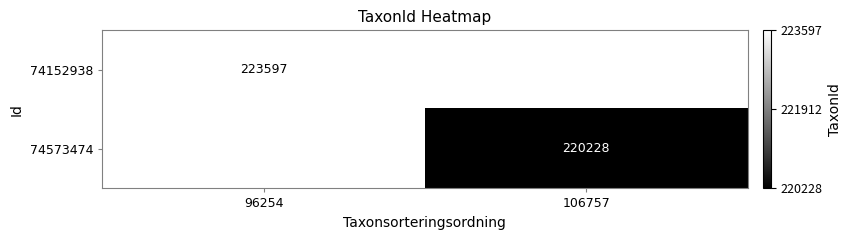

True or false: 74573474 has a value of 220228 at 106757.

True